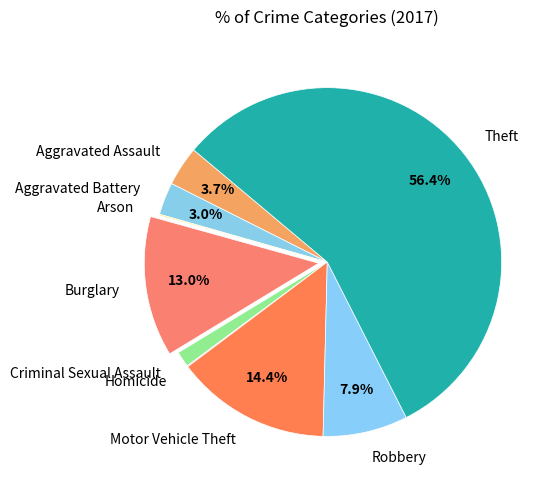

To the nearest percent, what is the average slice percentage?

11%